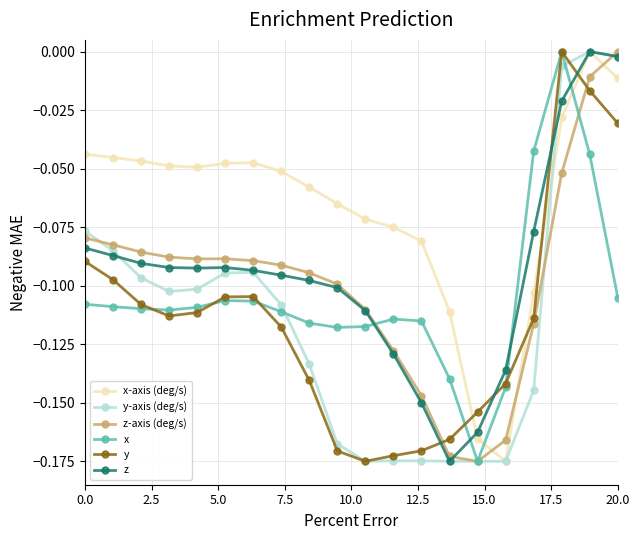

Which series has the largest total across all categories?

x-axis (deg/s)